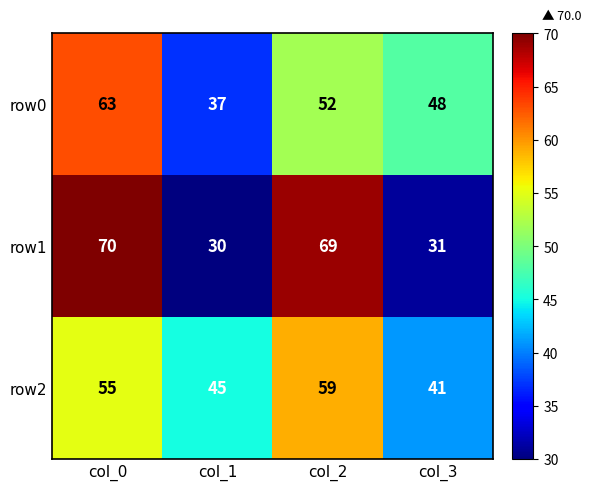

At which category is the sum across all series the highest?

col_0